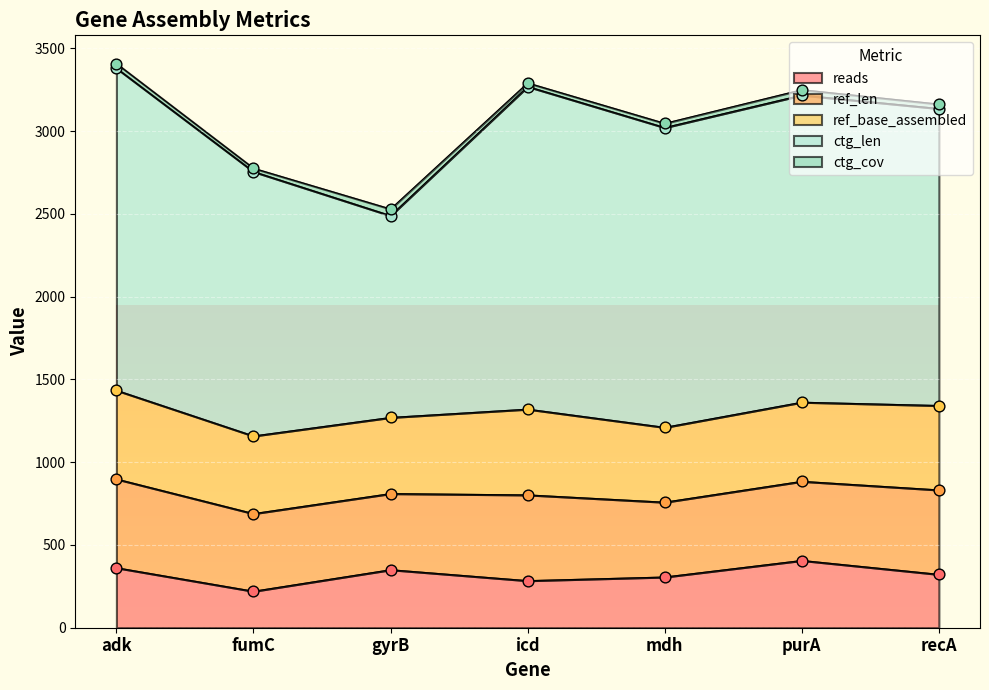

Which series has the largest total across all categories?

ctg_len